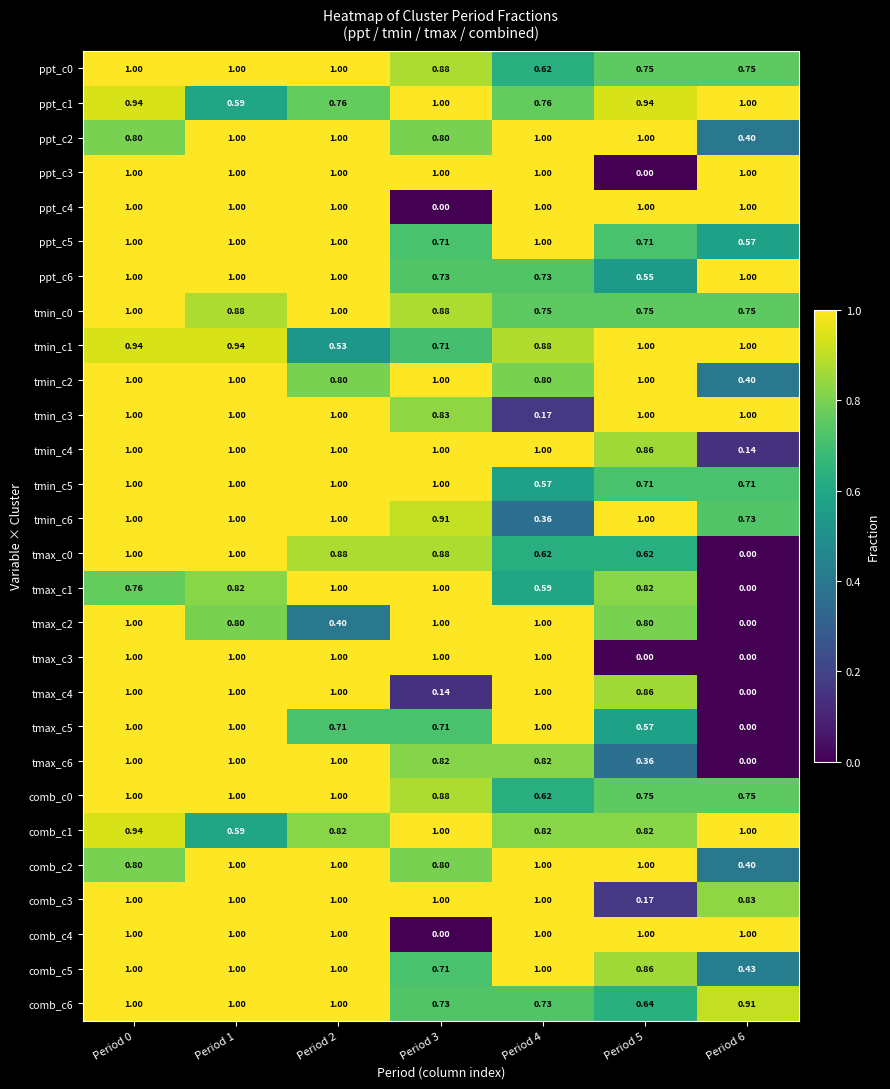

What is the total value across all series at Period 0?

27.2